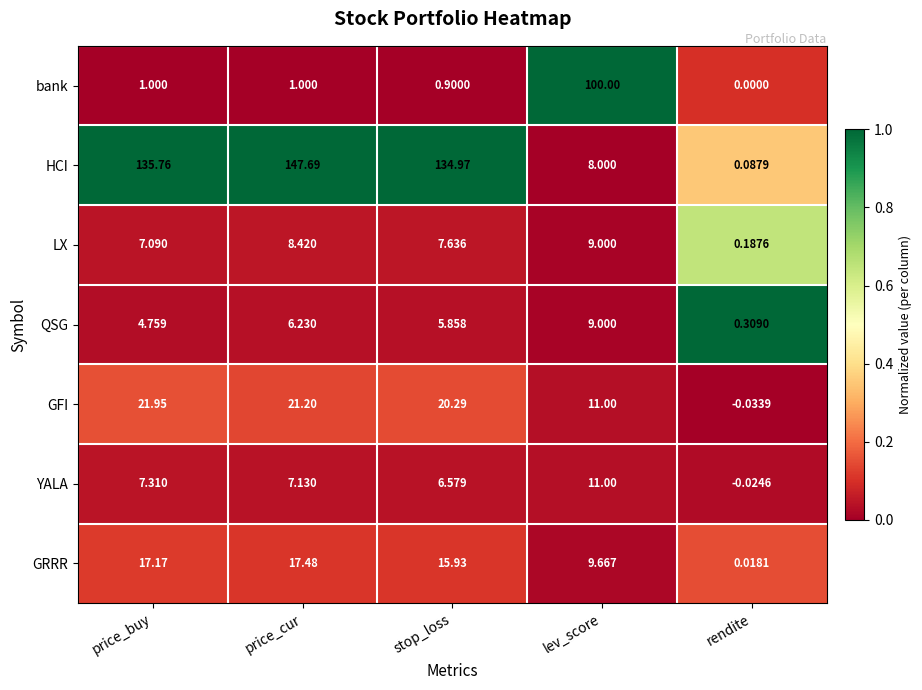

How many categories are shown in the chart?

5